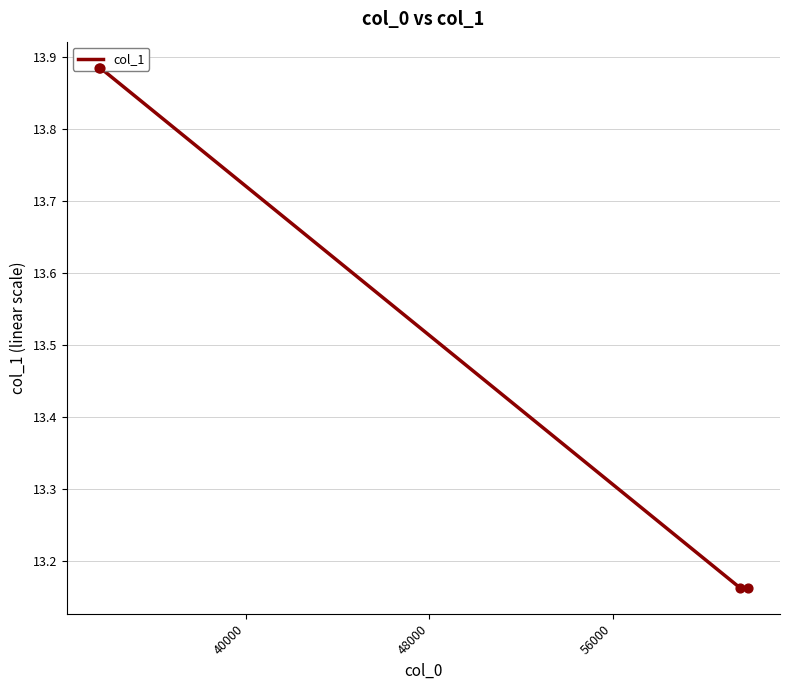

Which has a higher value, 48000 or 40000?

40000